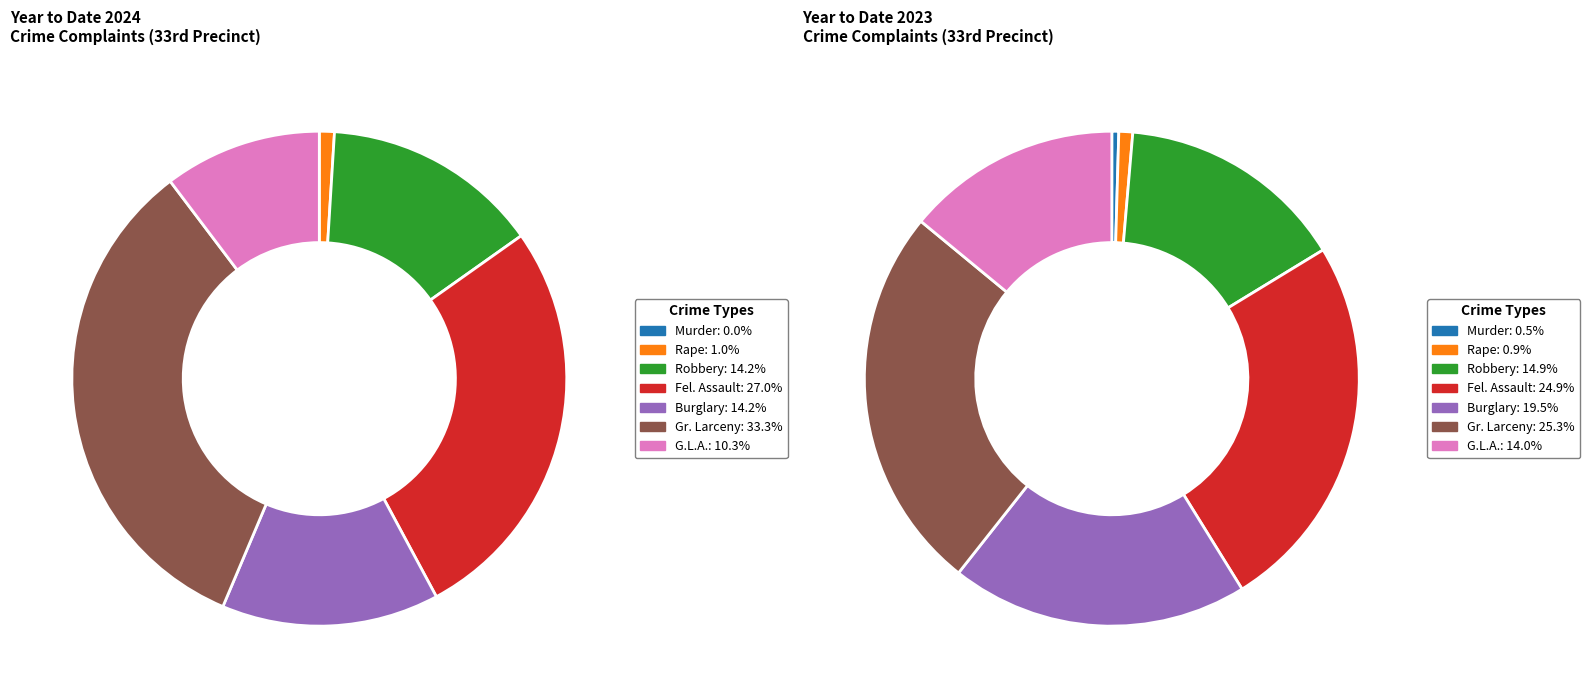

To the nearest percent, what portion does Robbery represent?

14%